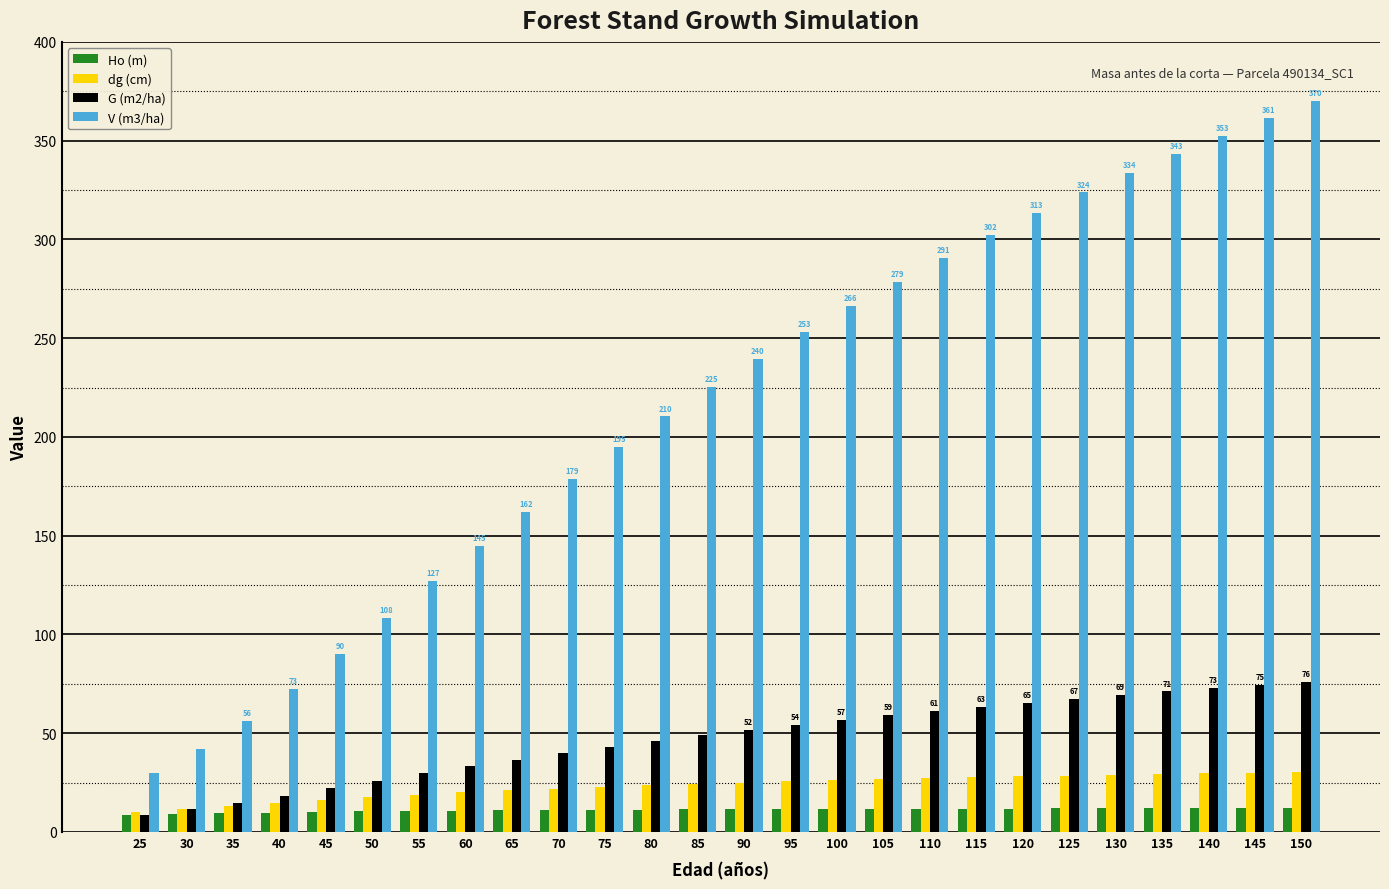

What is the difference between the V (m3/ha) values at 145 and 25?

331.4